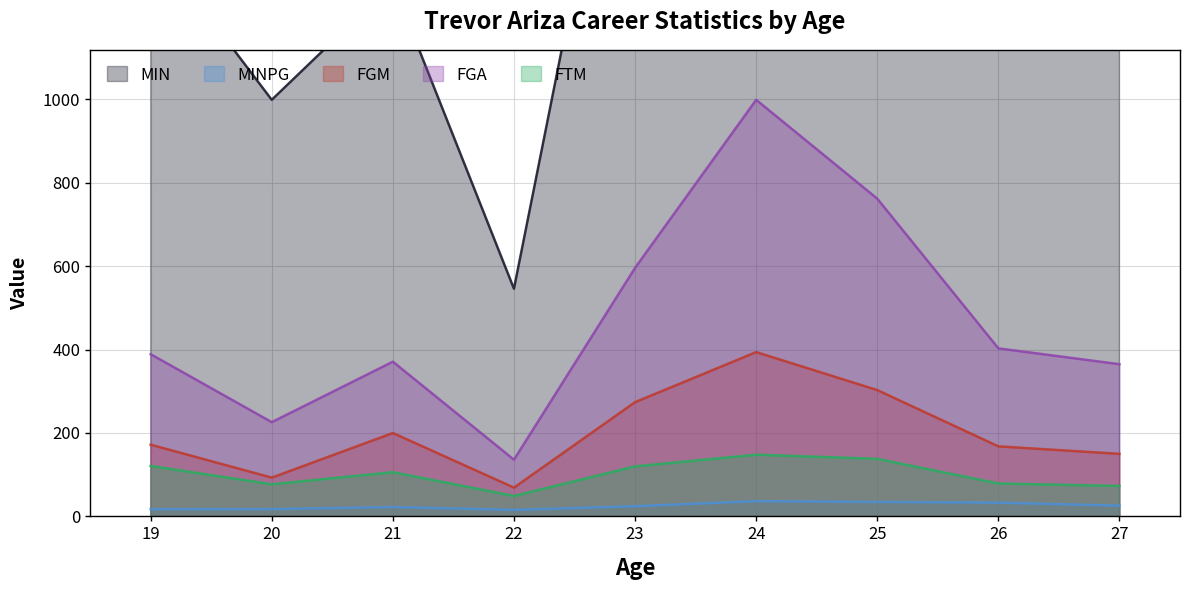

What is the sum of the FGM values at 19 and 27?

322.0